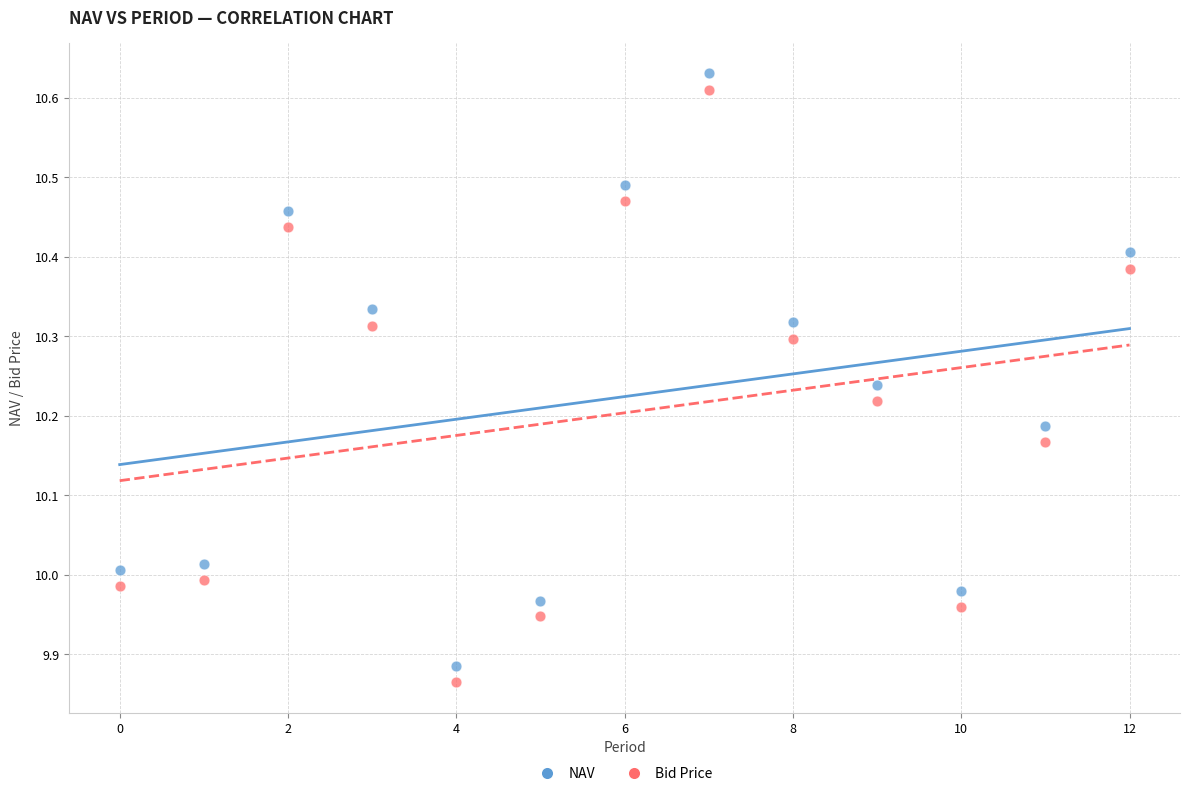

Across all data points, what is the range of Y values (max minus min)?

0.8